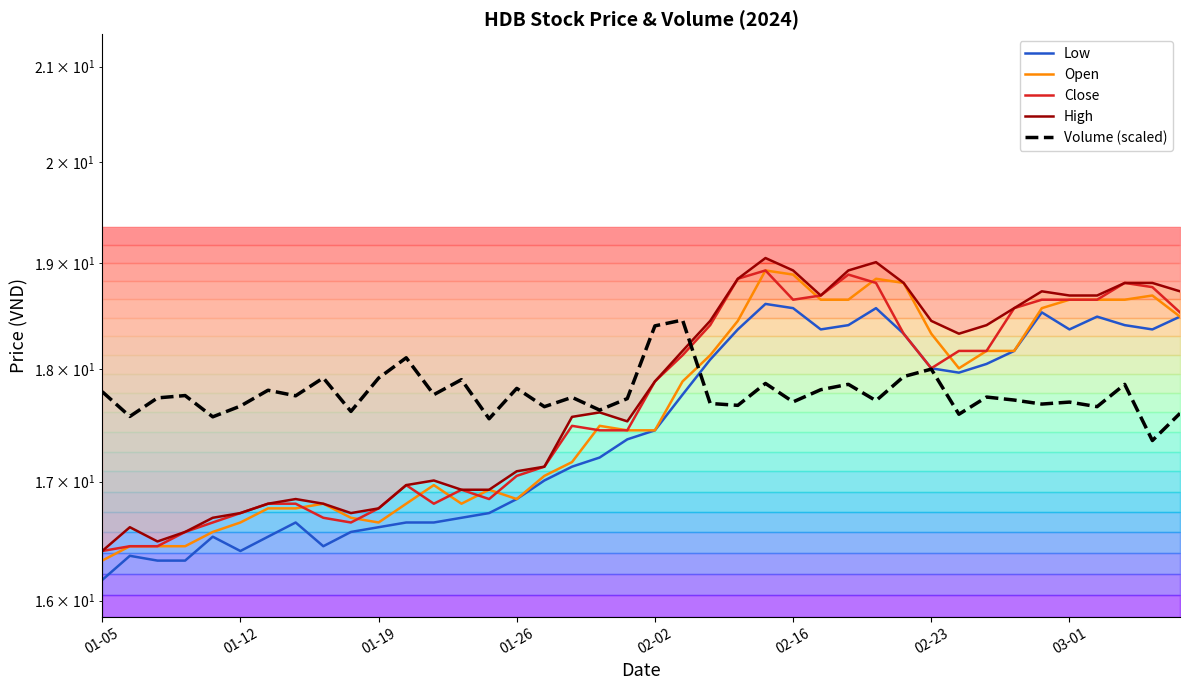

What is the minimum value shown in the chart?

16.2